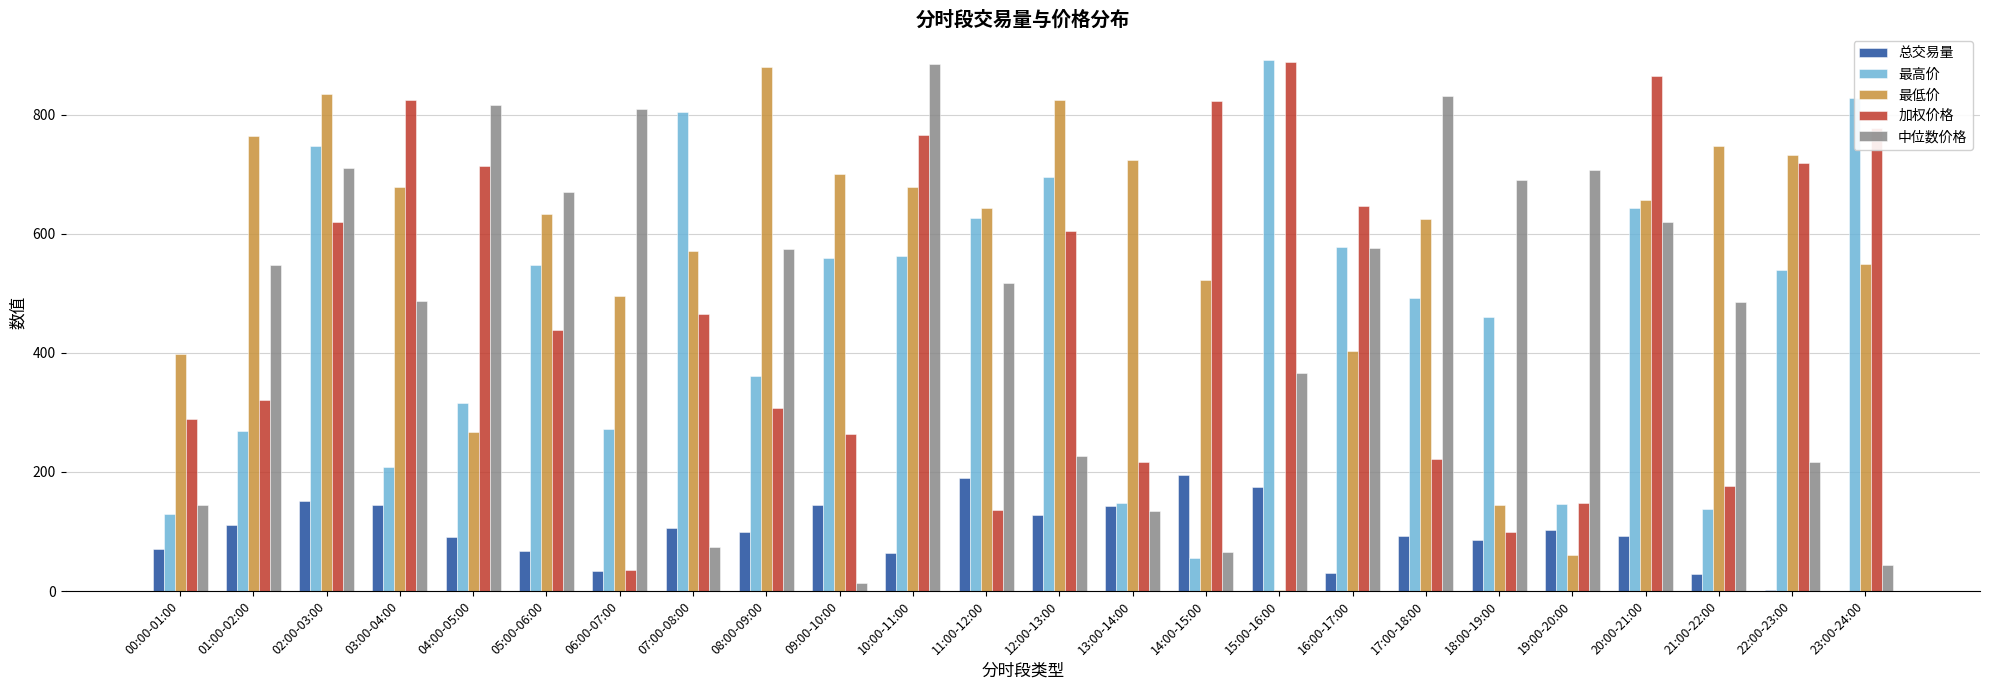

How many groups of bars are there?

24